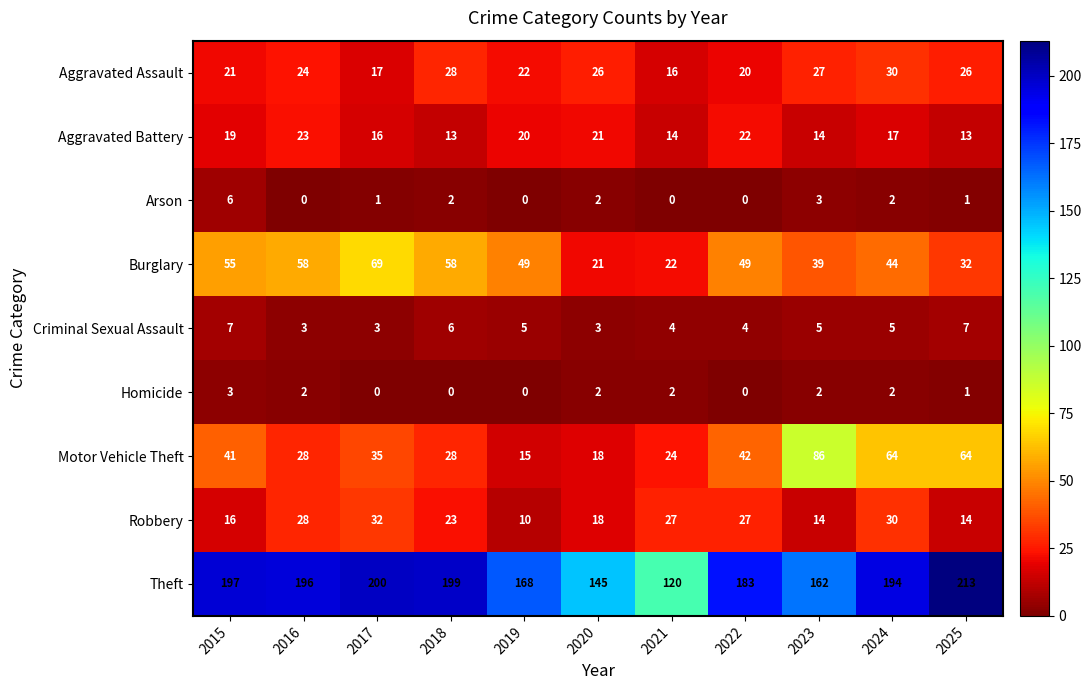

How many distinct data groups are displayed?

9